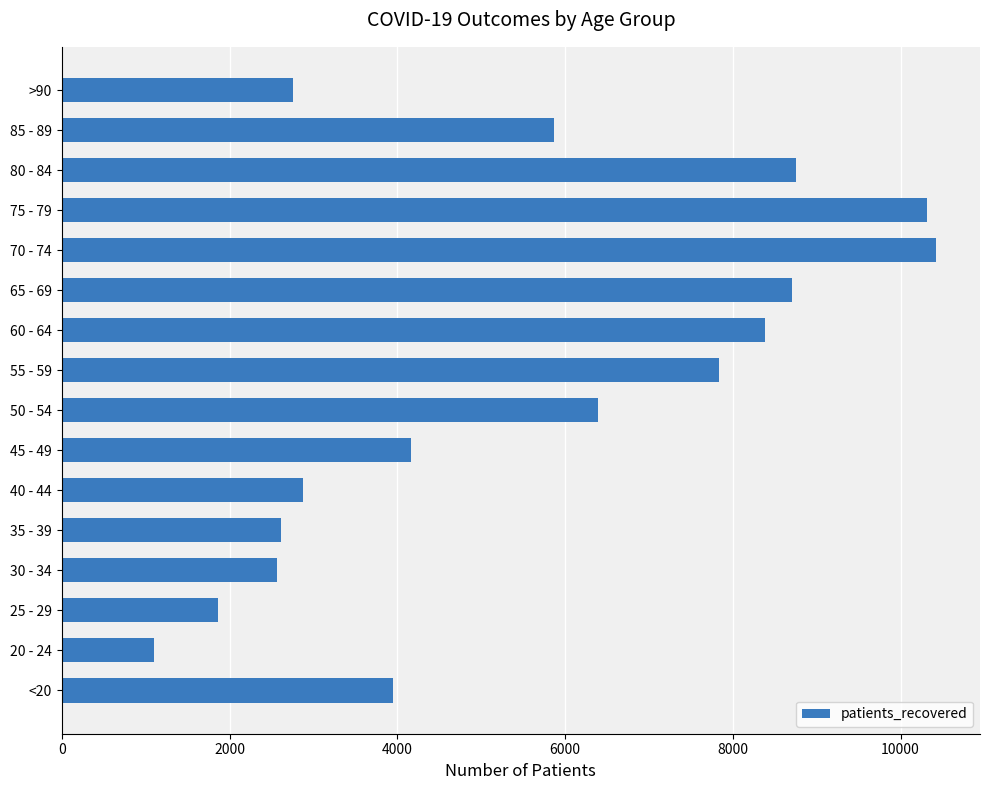

What is the average value?

5534